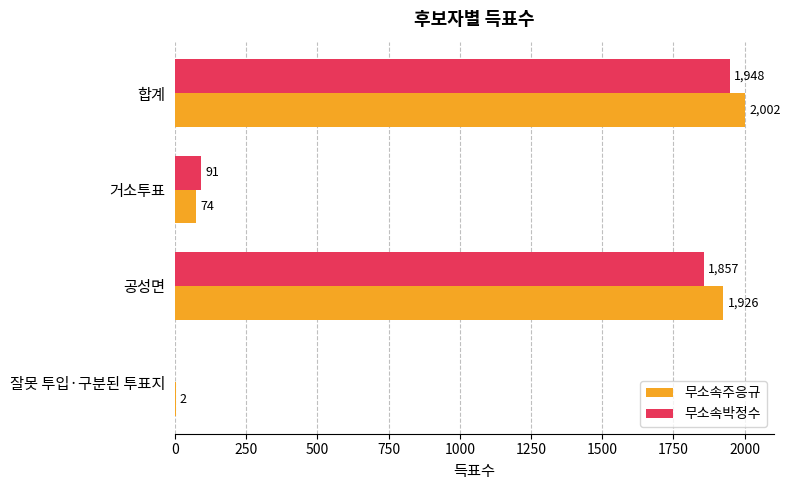

True or false: 무소속박정수 has a value of 1857 at 공성면.

True